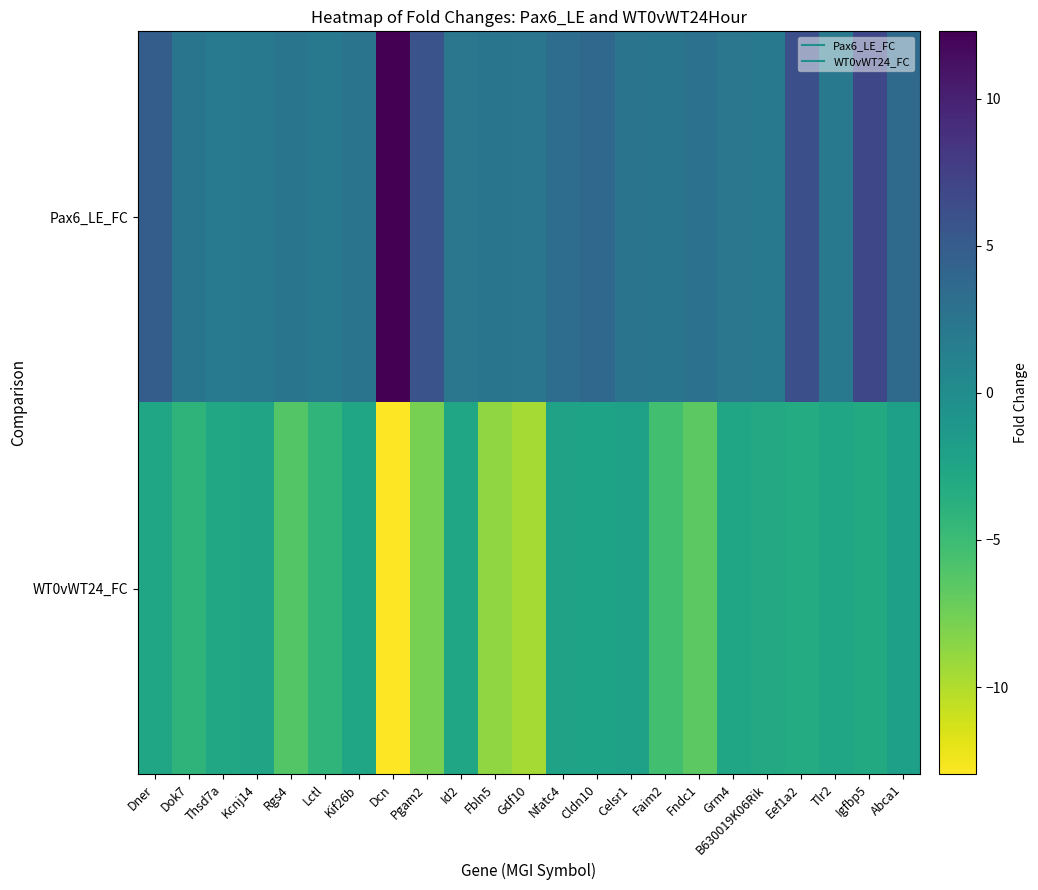

Rank the series by their average value, from lowest to highest.

WT0vWT24_FC, Pax6_LE_FC